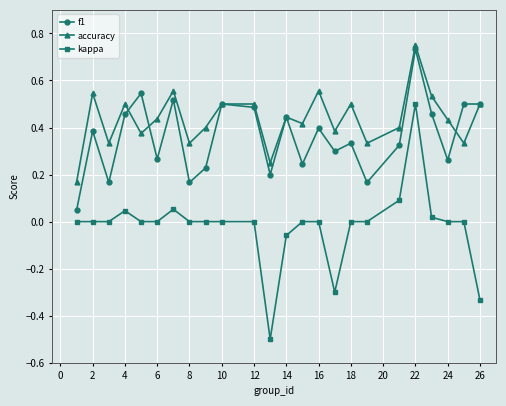

Which series has the widest spread of values?

kappa